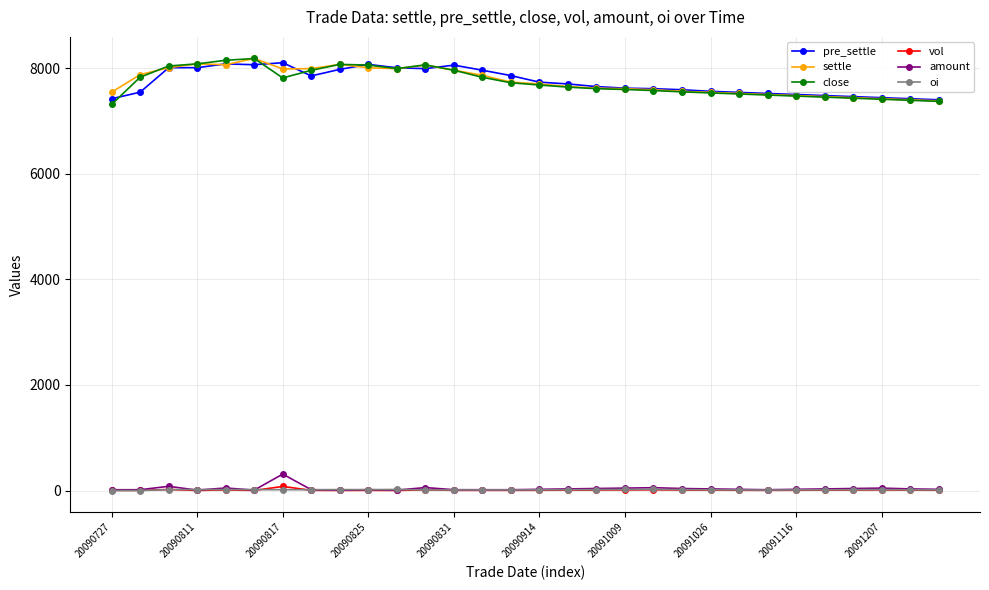

At how many categories does at least one series exceed 2316?

30